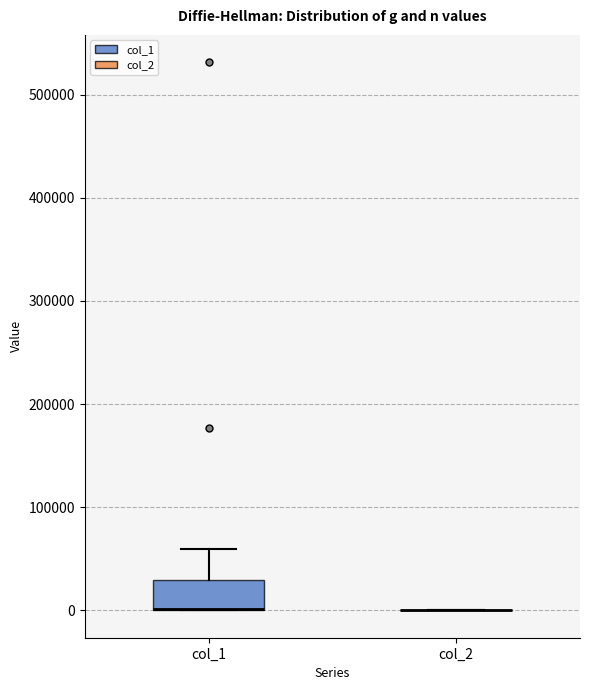

Reading left to right, read every box against the y-axis: the position of its median line, the range the box covers, and the ends of its whiskers. The values are not printed on the chart, so give them approximately, as read against the axis.

col_1: median 0 (drawn on the box's lower edge), box 0 to 30000, whiskers 0 to 60000
col_2: box collapsed to a line at 0, whiskers 0 to 0